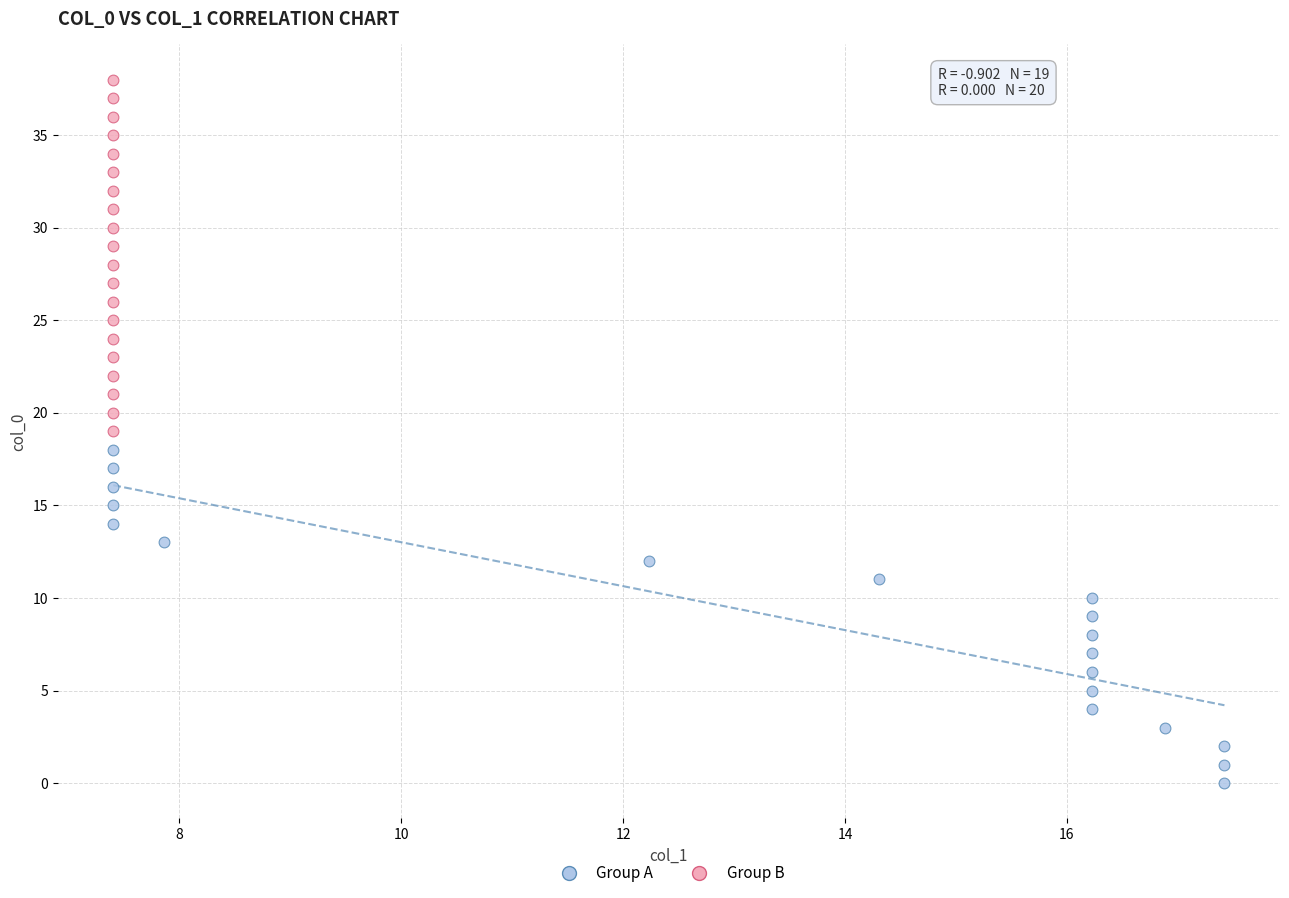

Which series contains the lowest Y value?

Group A